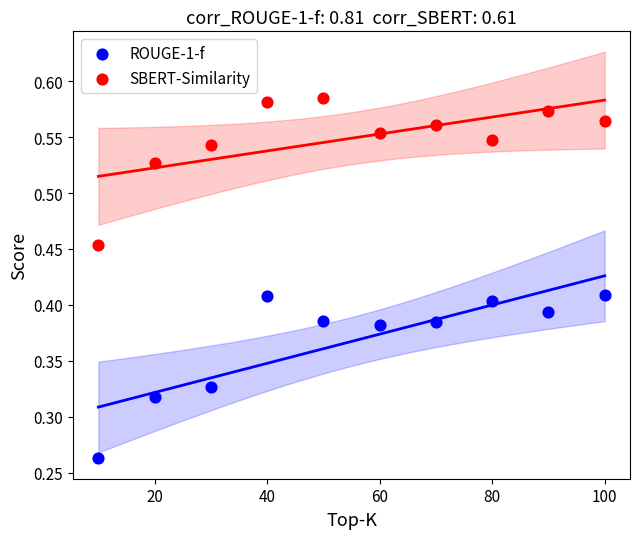

What are all the series names shown in the legend?

ROUGE-1-f, SBERT-Similarity